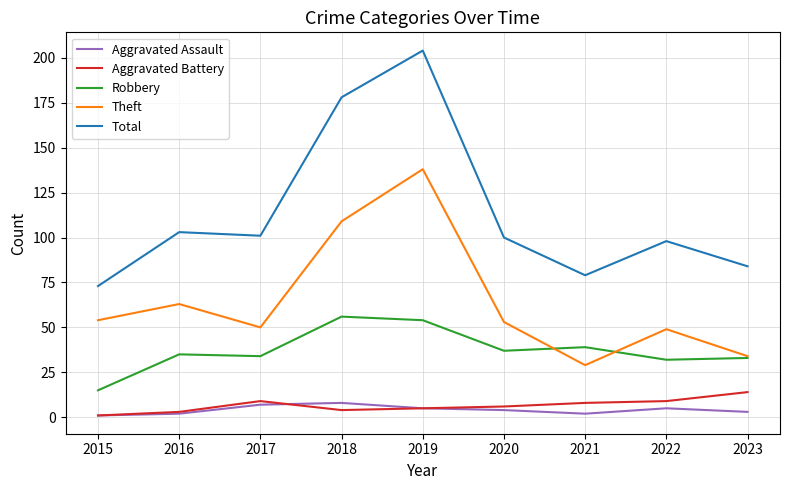

What is the average value of the Total series?

113